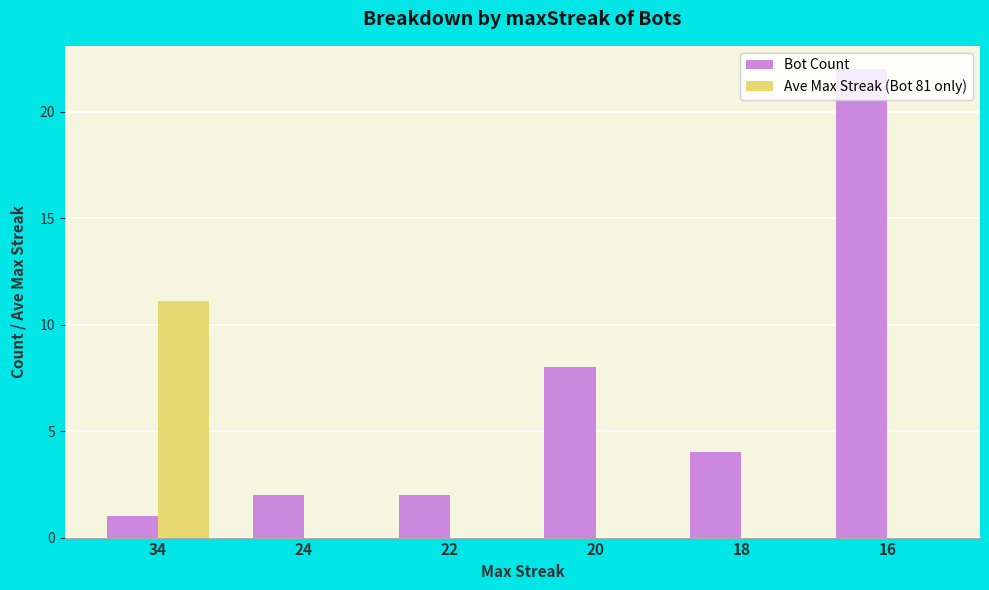

Which series changed the most between 22 and 16?

Bot Count